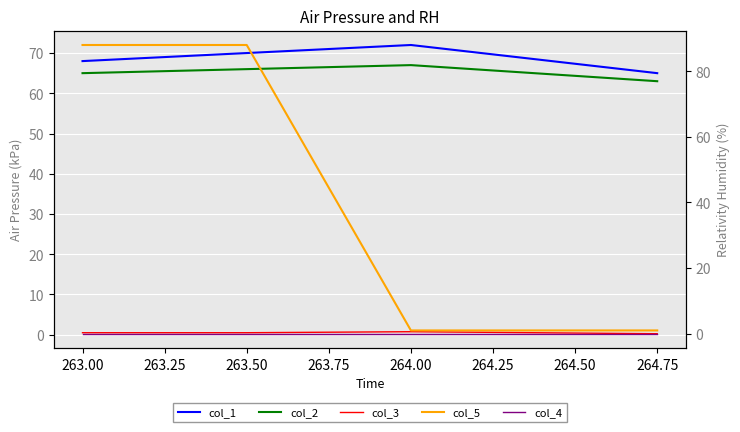

The value of col_3 at 264.75 is 0.1. True or false?

False